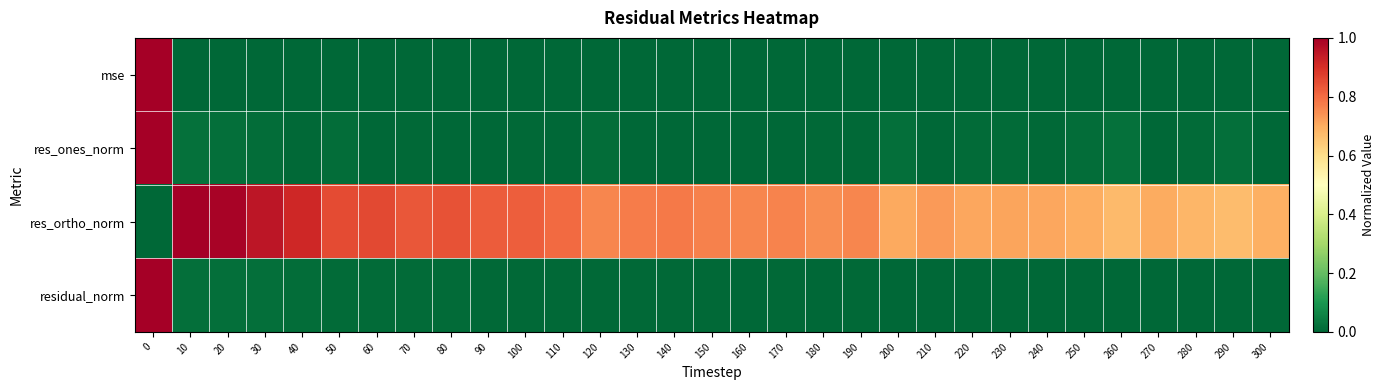

Which series has the largest total across all categories?

res_ortho_norm